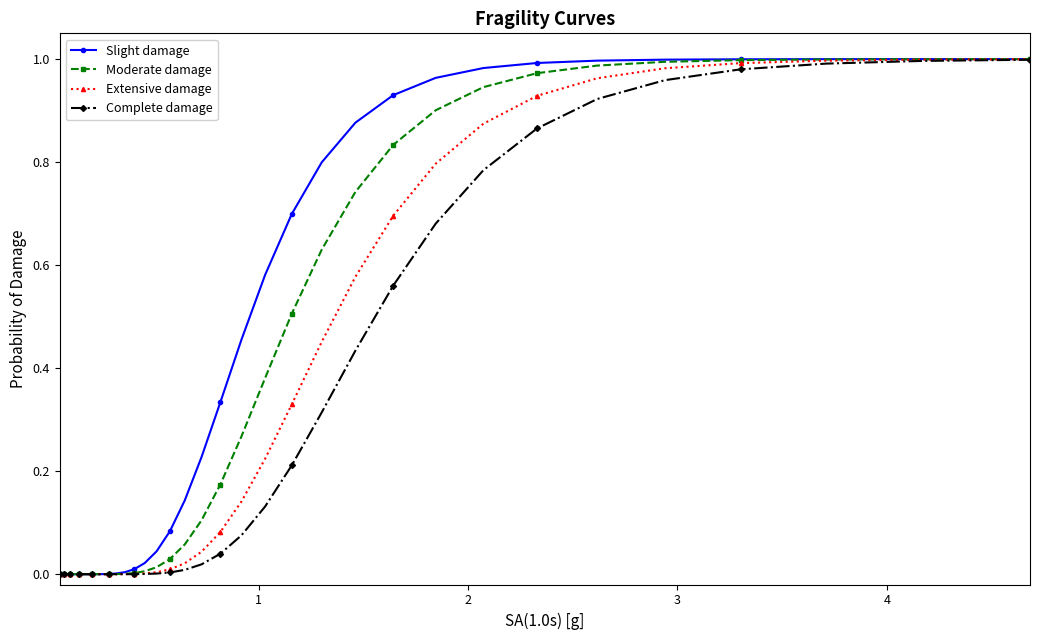

What are all the series names shown in the legend?

Slight damage, Moderate damage, Extensive damage, Complete damage